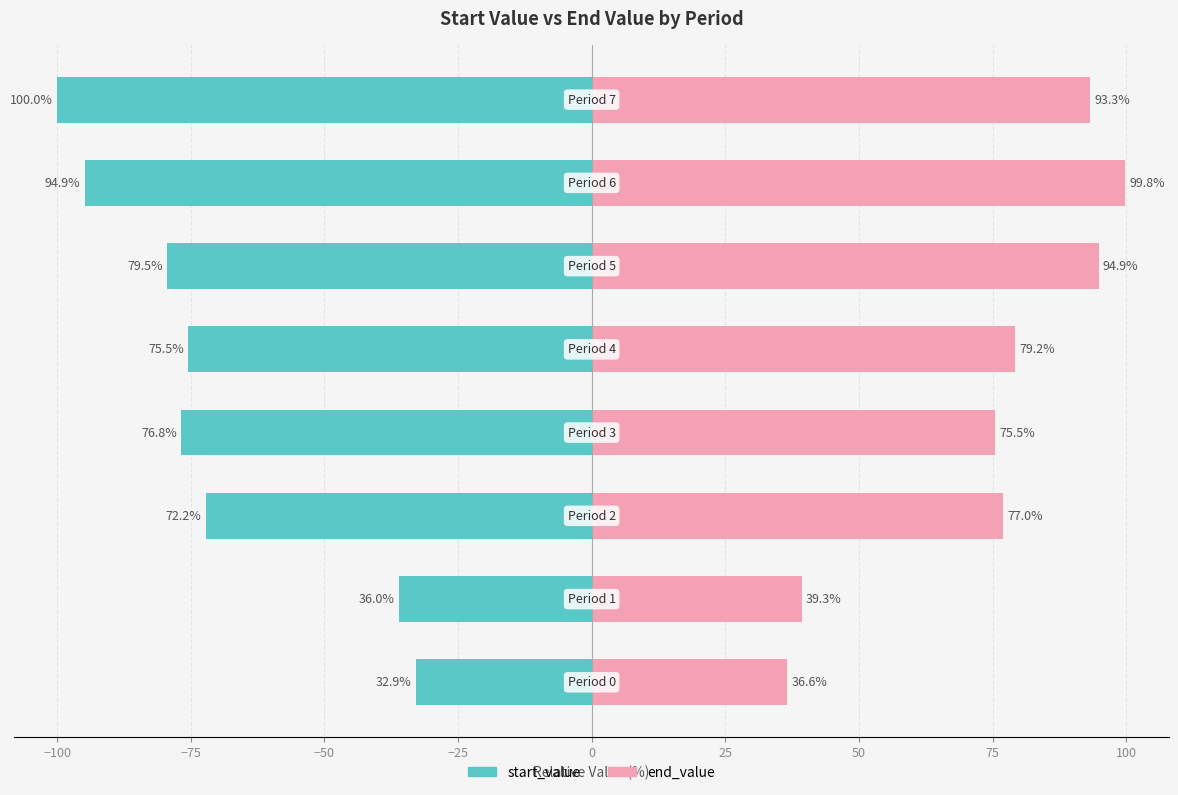

What is the highest value of the start_value series?

-32.9